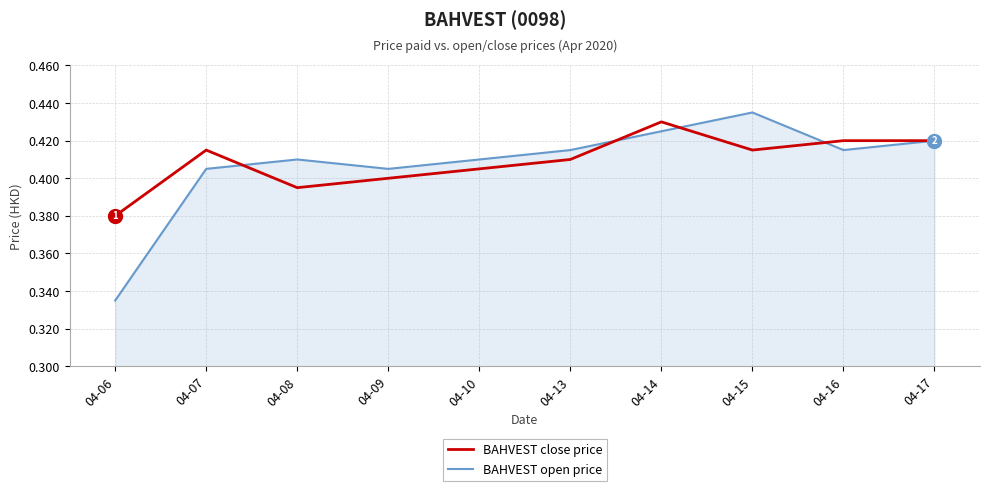

The value of BAHVEST open price at 04-16 is 0.7. True or false?

False